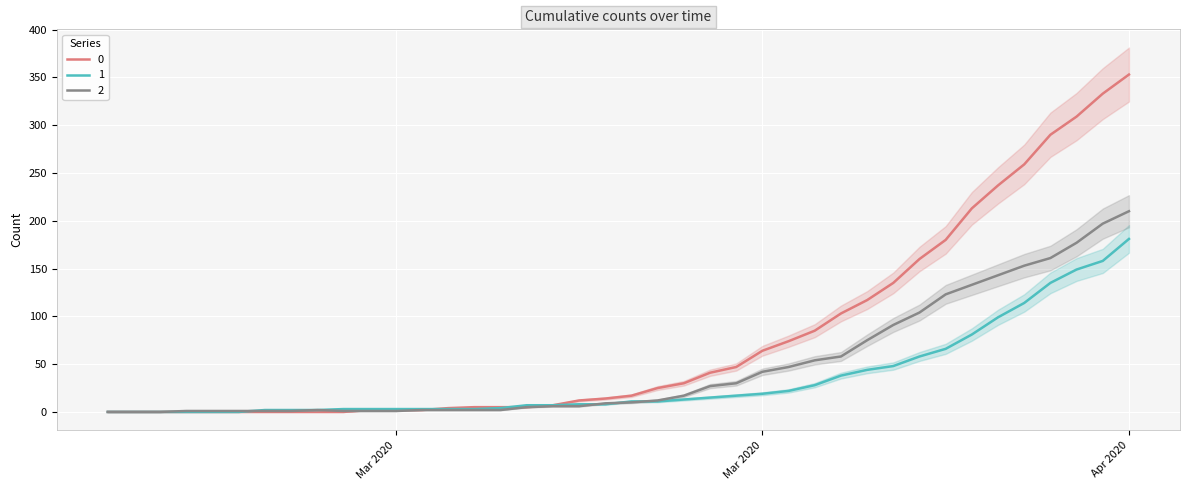

Which category has the highest value across all series?

Apr 2020